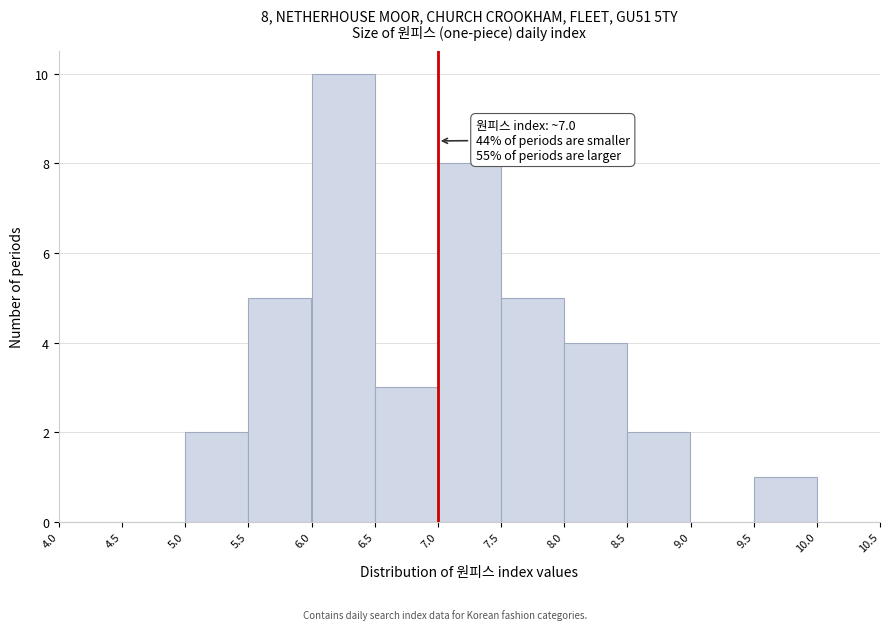

Over which range of the x-axis is the bar tallest?

6.0 to 6.5